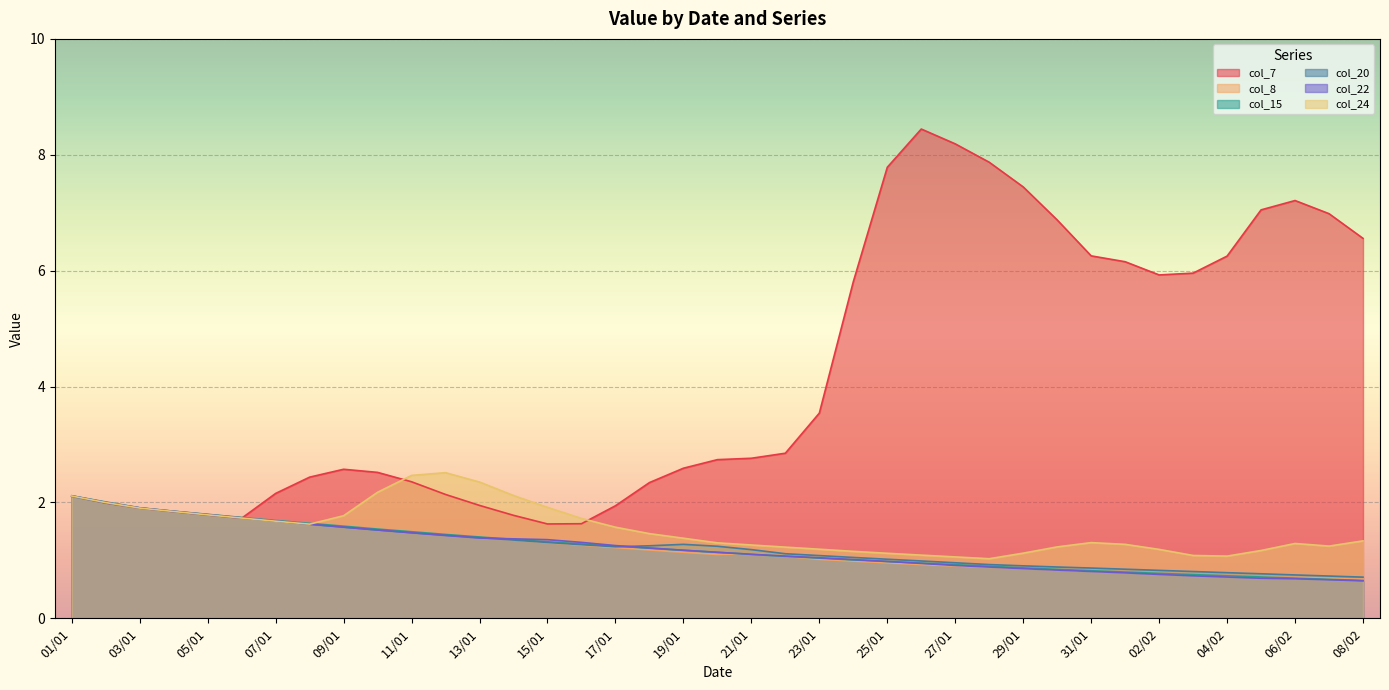

Which series has the widest spread of values?

col_7